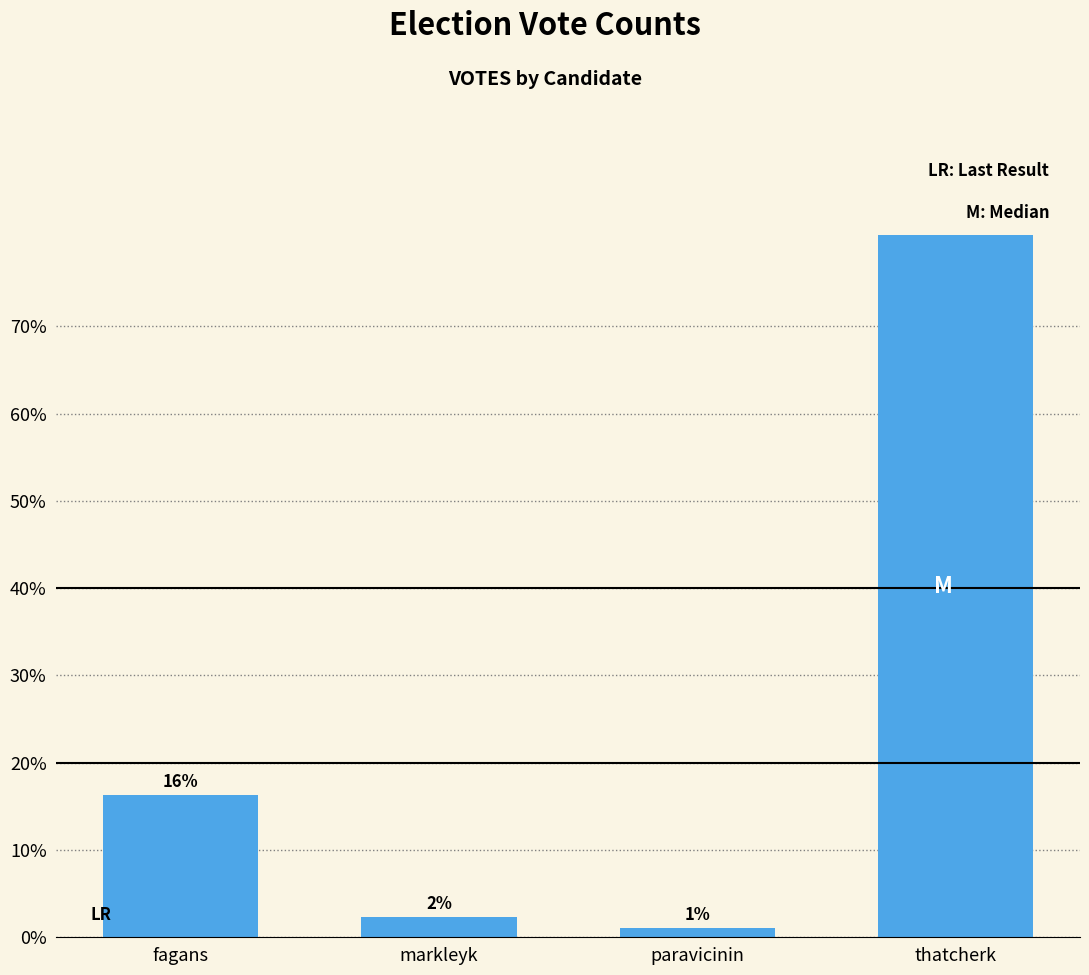

Between fagans and thatcherk, which is larger?

thatcherk